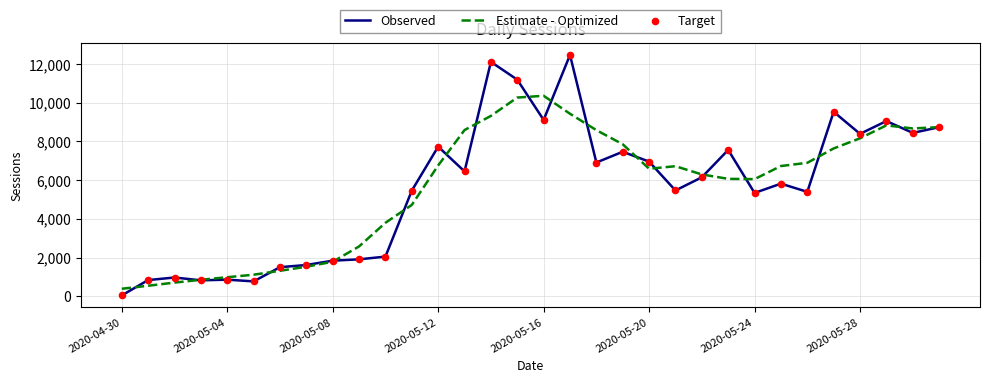

What is the maximum value shown in the chart?

12460.0